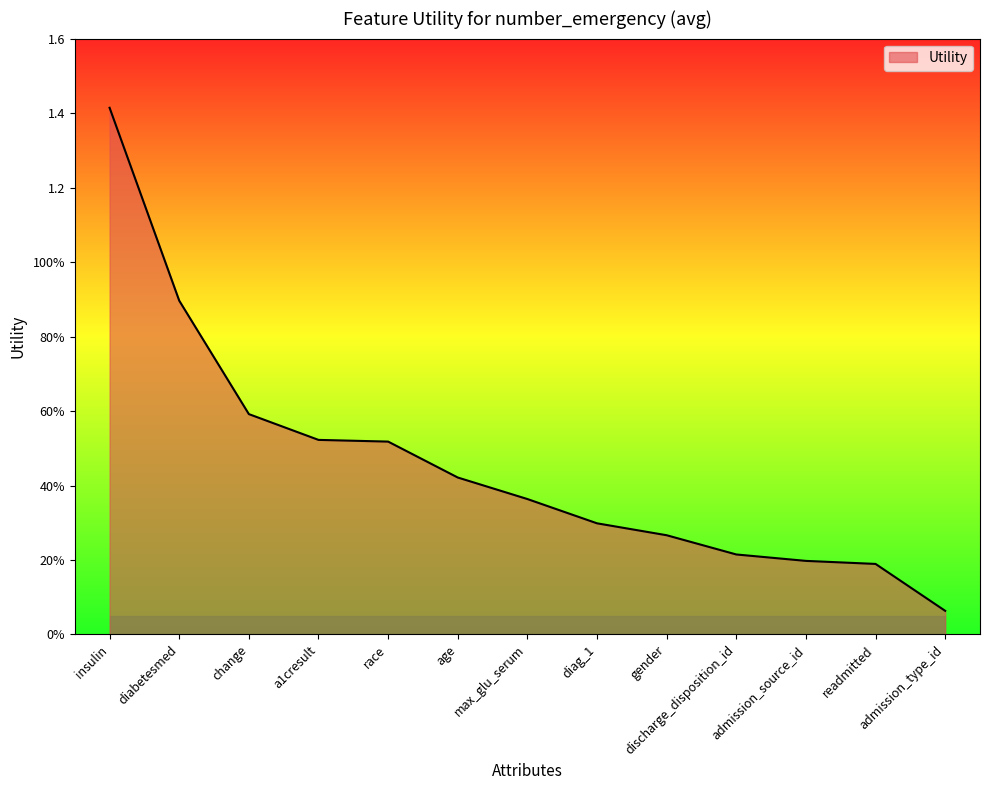

What is the minimum value shown in the chart?

0.1